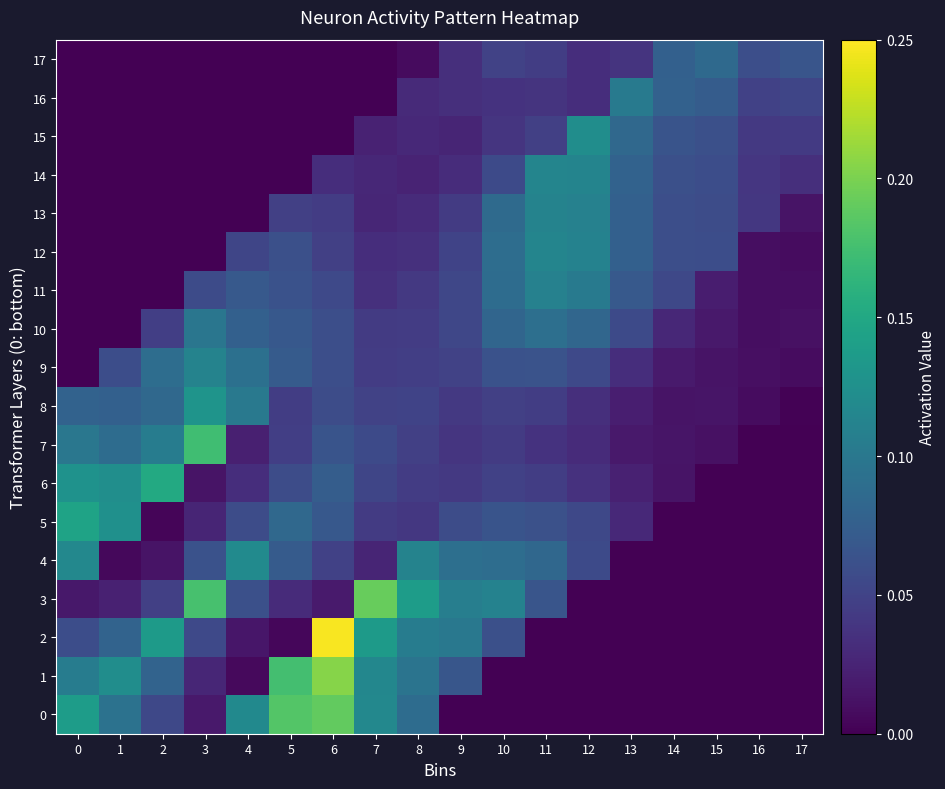

At how many categories does at least one series exceed 0?

18